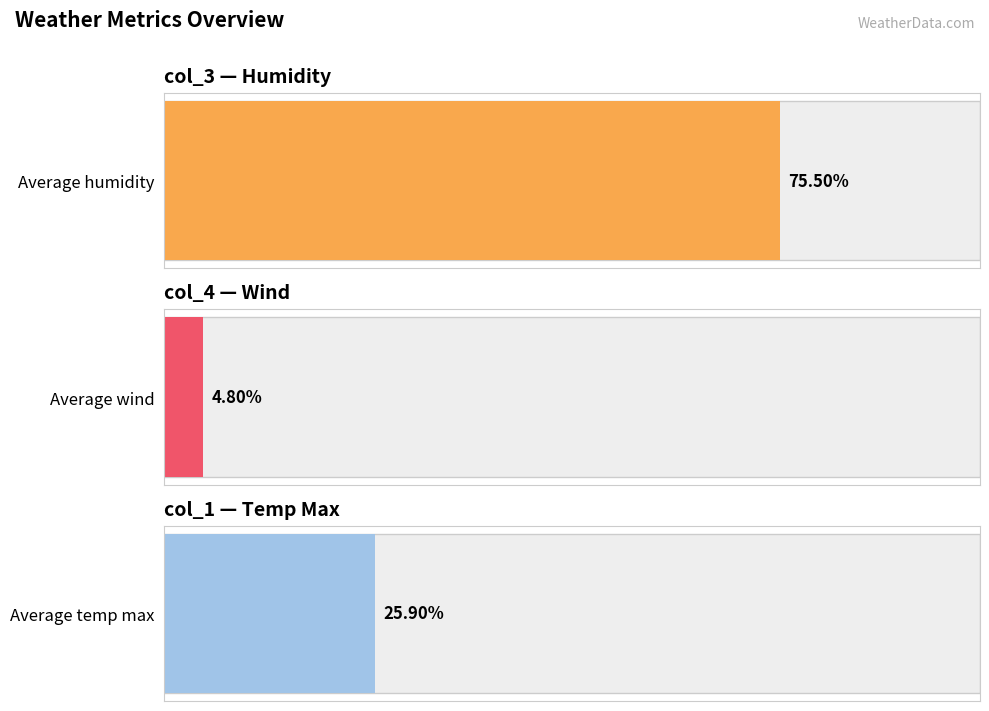

What are all the series names shown in the legend?

col_3, col_4, col_1